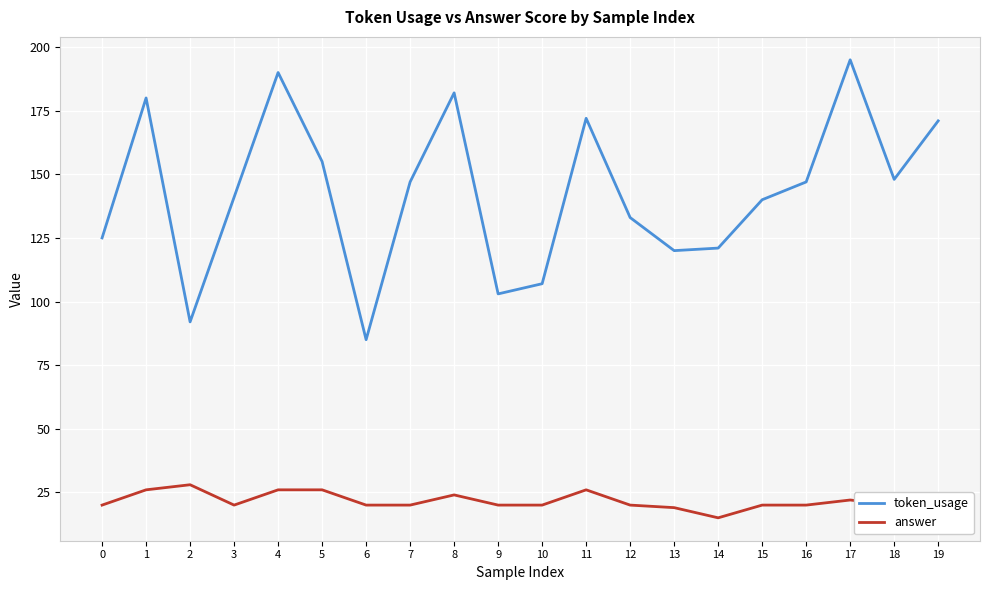

True or false: token_usage has a value of 148 at 6.

False